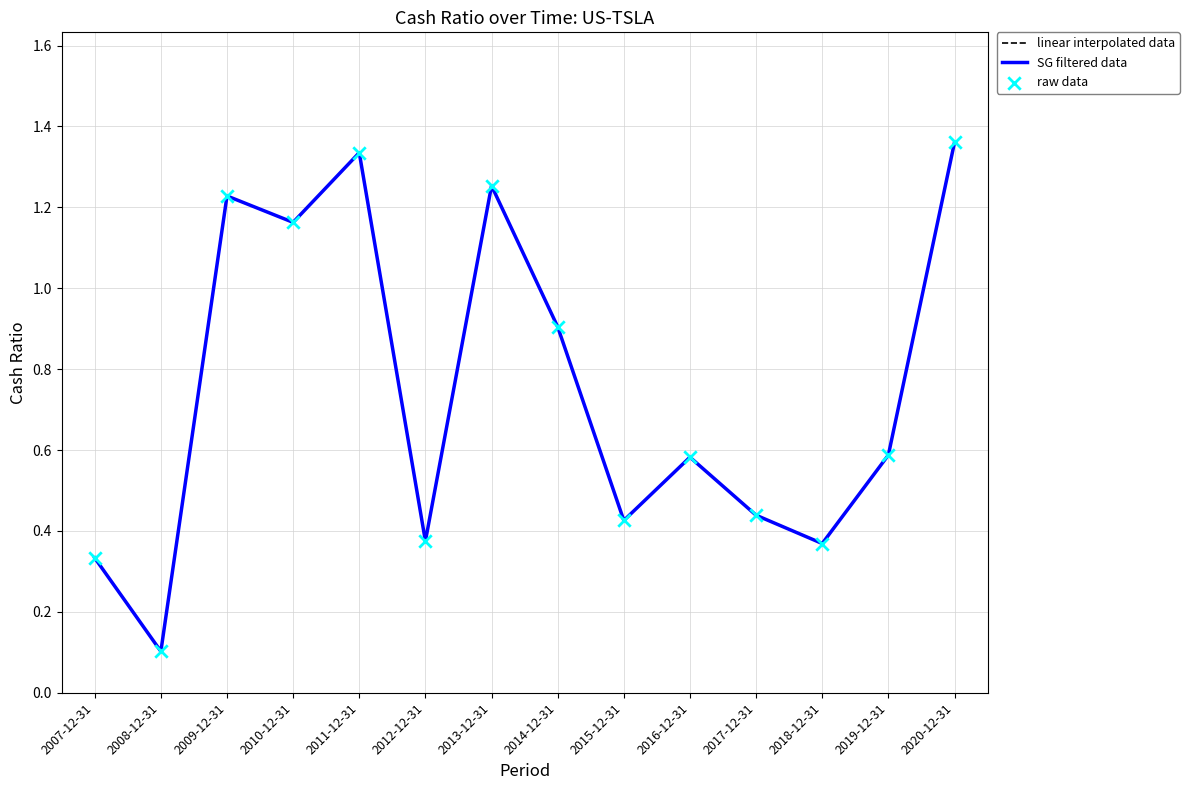

Is this an area chart (filled region under the line)?

No